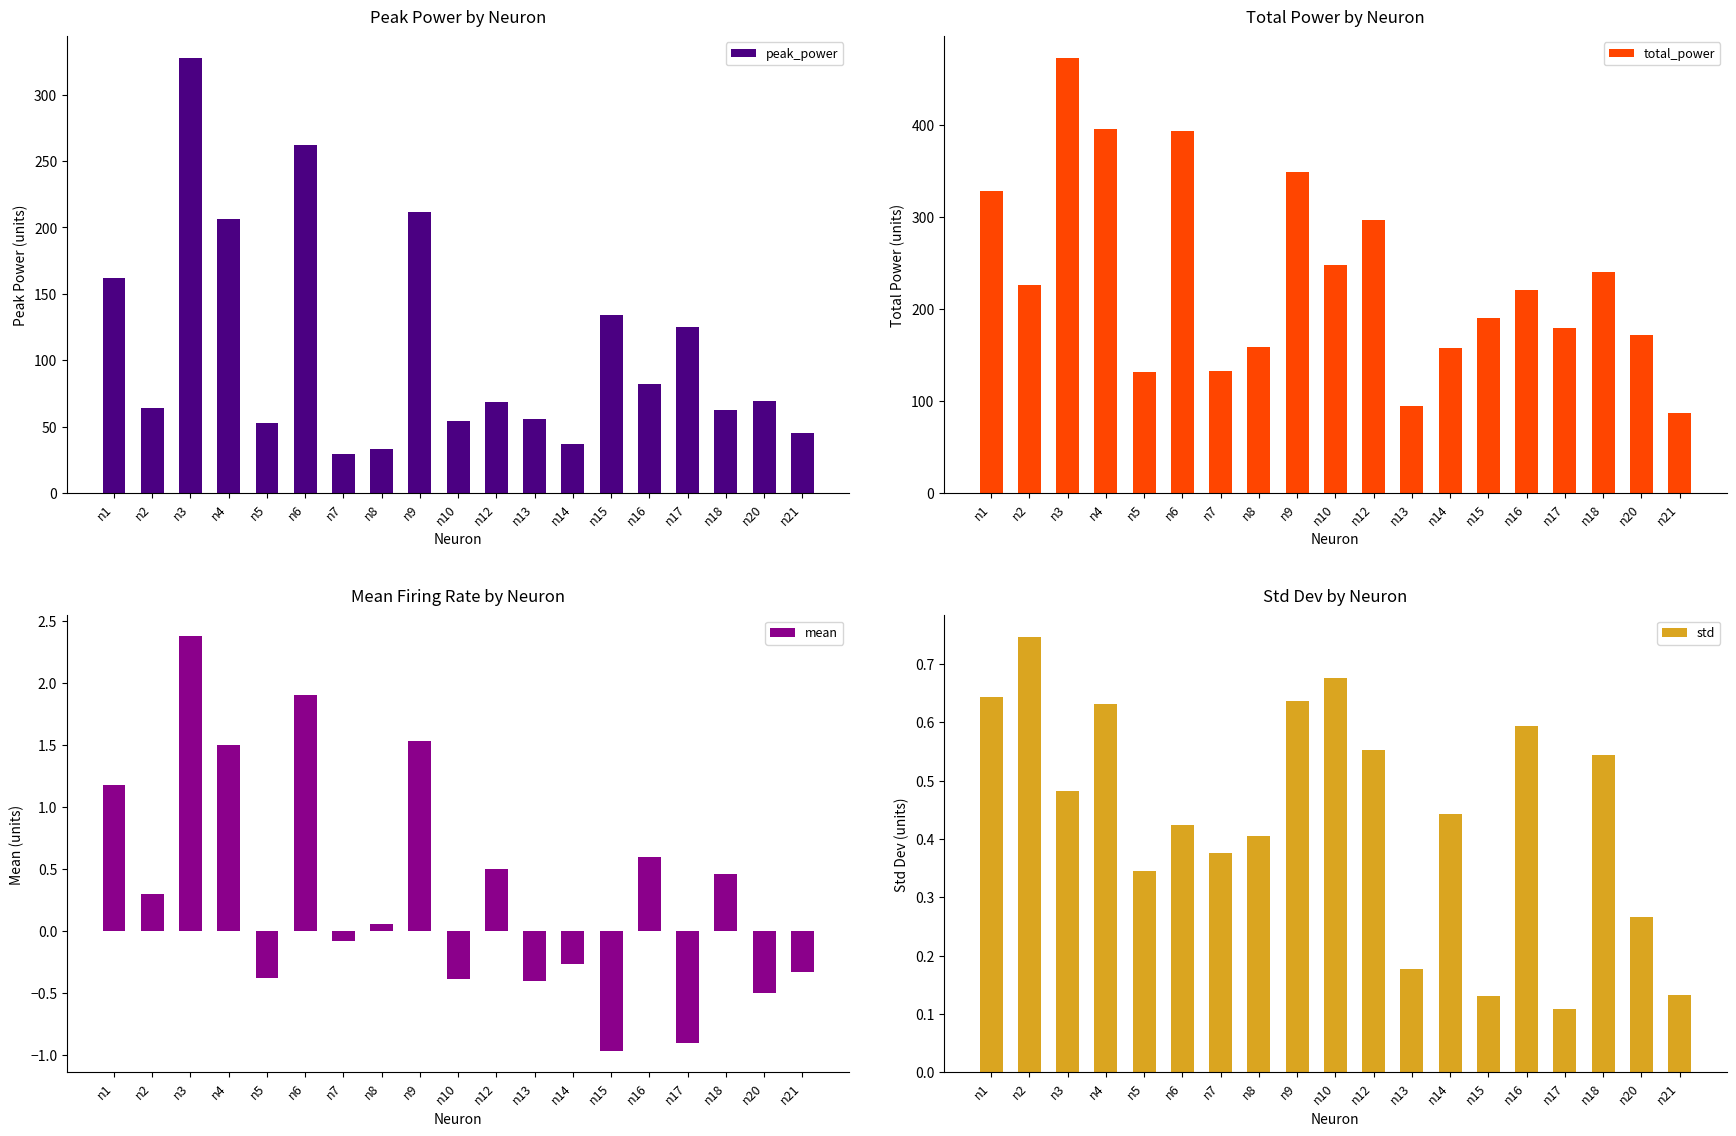

At how many categories does at least one series exceed 123?

17